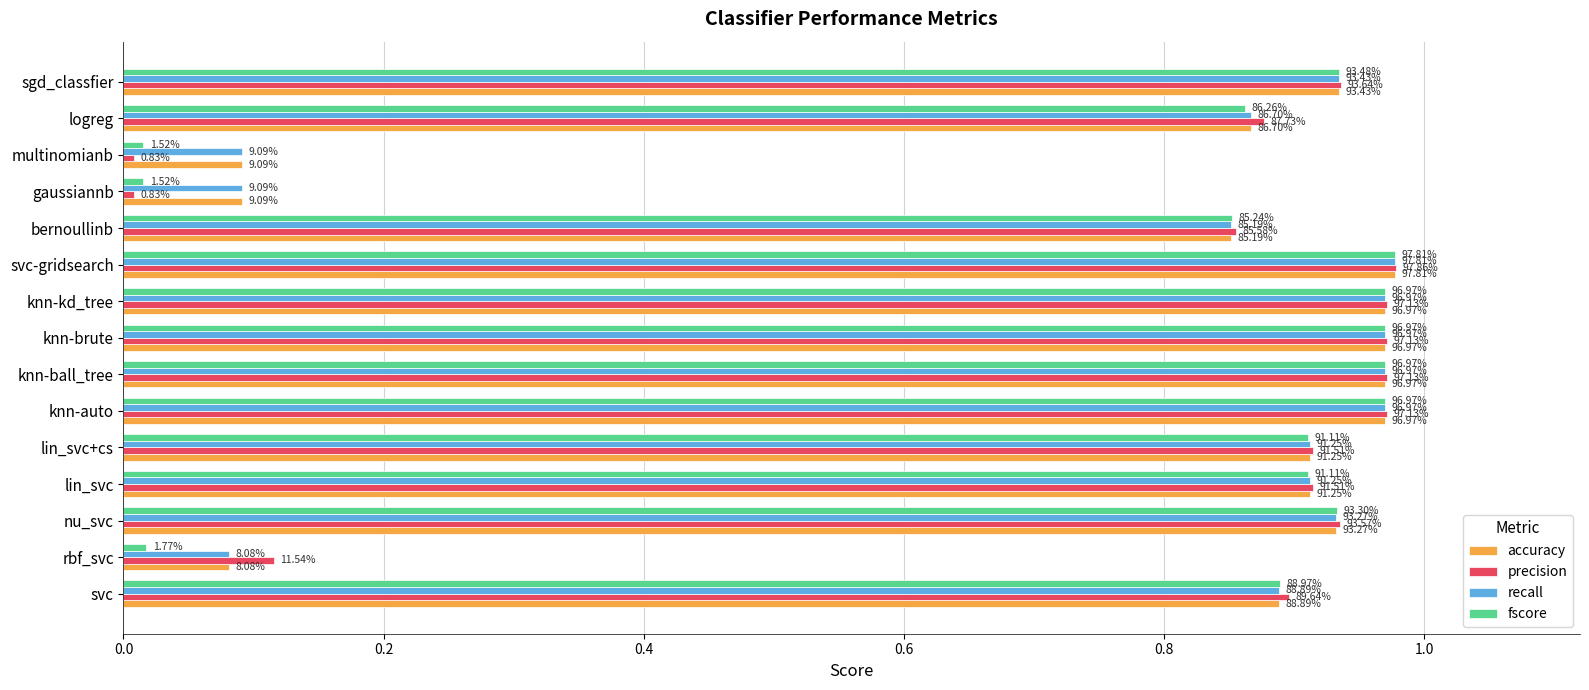

Which series has the largest range (max minus min)?

precision